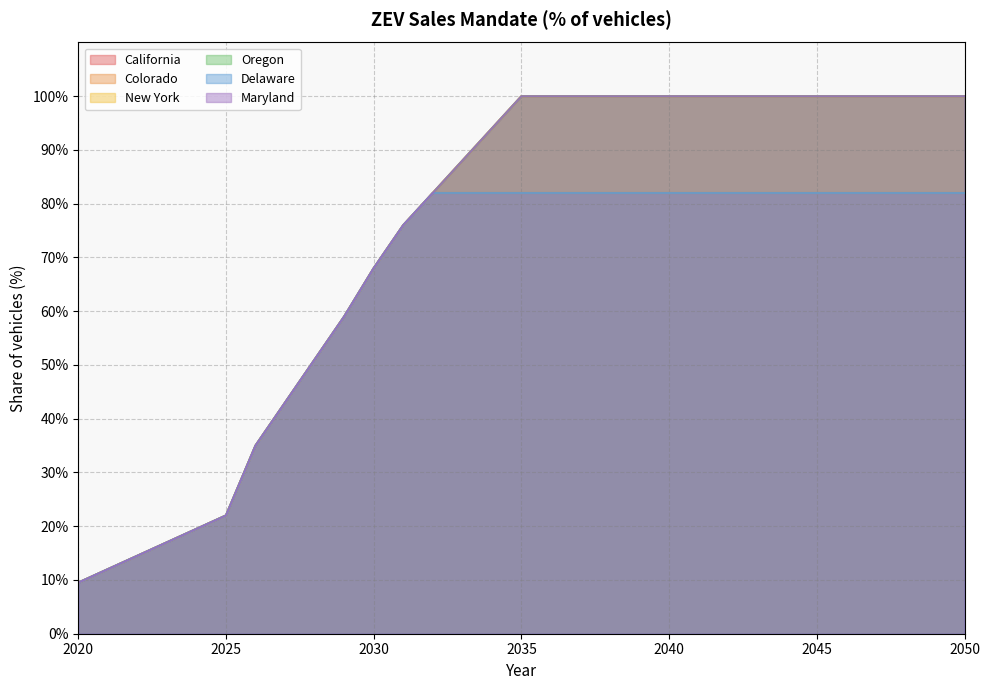

Which series has the widest spread of values?

California